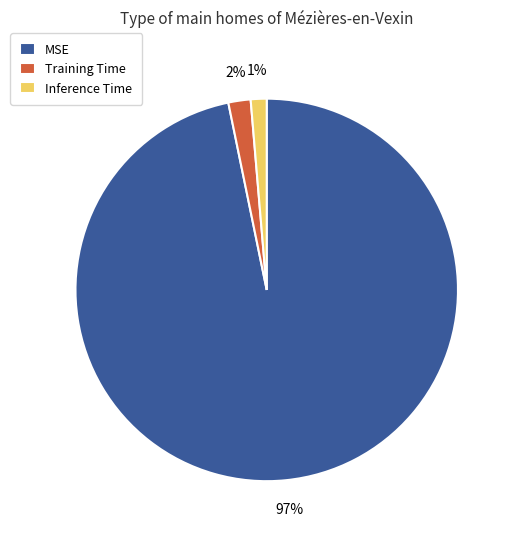

To the nearest percent, what percentage of the pie is Training Time?

2%